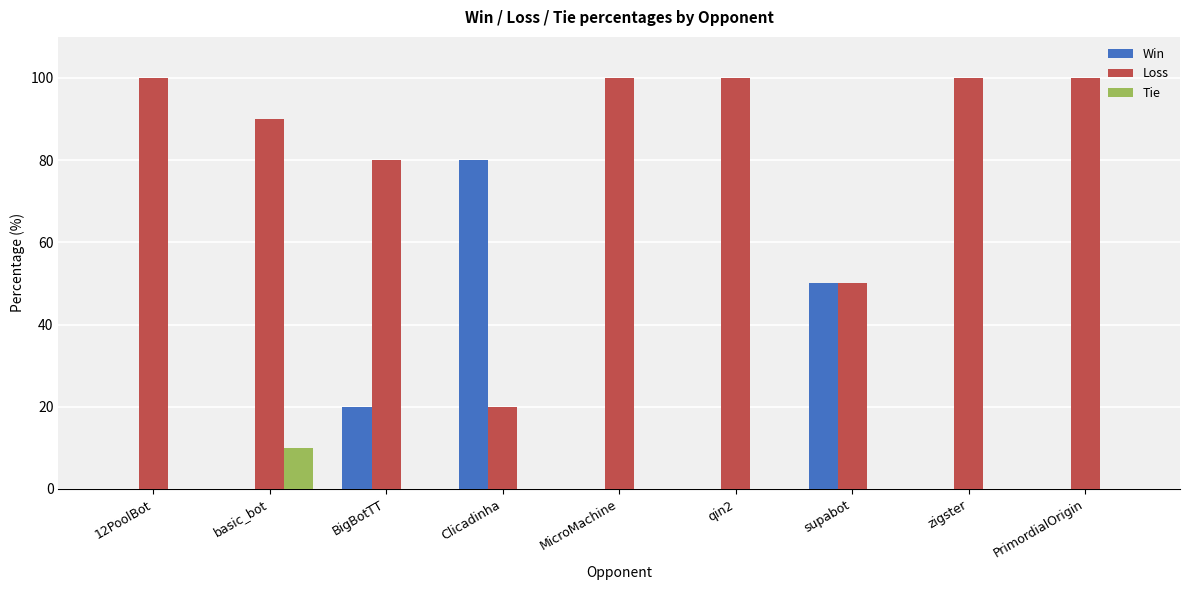

What is the sum of all Win values?

150